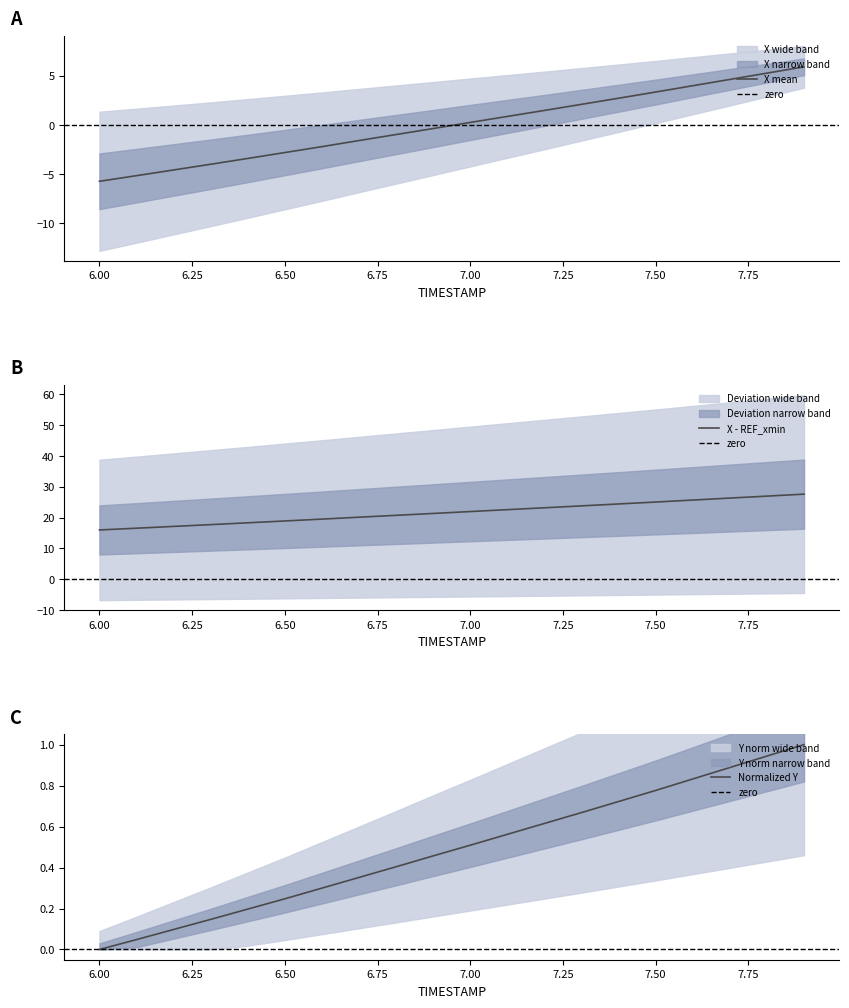

Where is X nearest to the value 0?

7.0